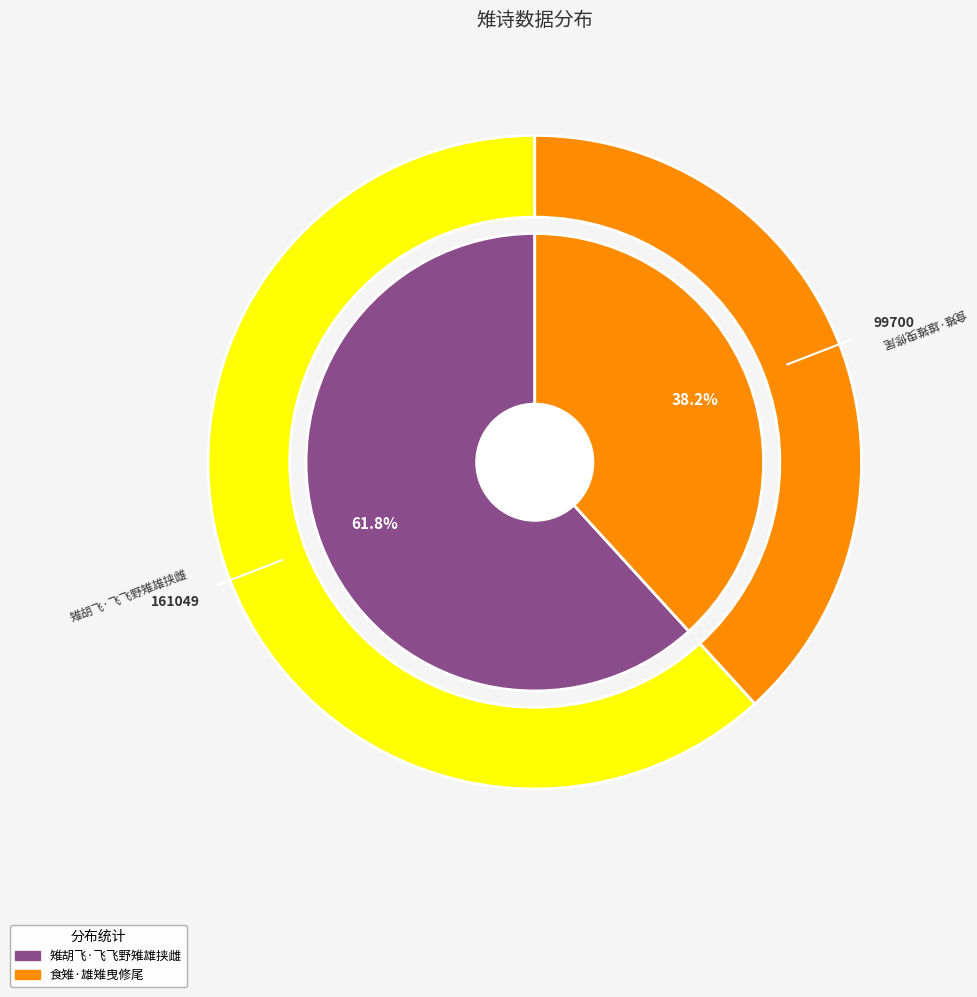

Which has a higher value, 食雉·雄雉曳修尾 or 雉胡飞·飞飞野雉雄挟雌?

雉胡飞·飞飞野雉雄挟雌